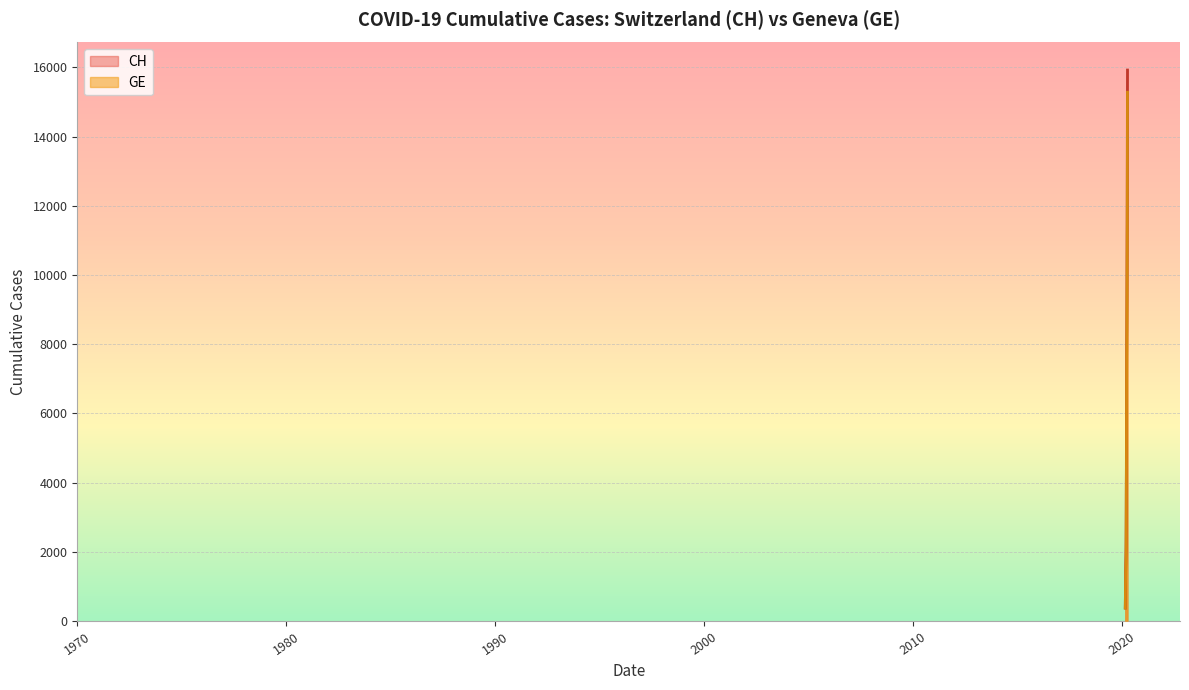

Reading left to right, extract all data points from this chart.

CH: 2020-02-25=375	2020-02-26=479	2020-02-27=630	2020-02-28=840	2020-02-29=981	2020-03-01=1113	2020-03-02=1436	2020-03-03=1544	2020-03-04=1652	2020-03-05=1715	2020-03-06=1809	2020-03-07=1885	2020-03-08=1952	2020-03-09=2051	2020-03-10=2226	2020-03-11=2472	2020-03-12=2845	2020-03-13=3291	2020-03-14=3908	2020-03-15=4259	2020-03-16=5012	2020-03-17=5731	2020-03-18=6644	2020-03-19=7323	2020-03-20=7847	2020-03-21=8249	2020-03-22=8449	2020-03-23=8855	2020-03-24=9196	2020-03-25=9642	2020-03-26=10162	2020-03-27=10613	2020-03-28=11175	2020-03-29=11467	2020-03-30=12086	2020-03-31=12852	2020-04-01=13505	2020-04-02=14561	2020-04-03=15375	2020-04-04=15926
GE: 2020-02-25=375	2020-02-26=479	2020-02-27=630	2020-02-28=840	2020-02-29=981	2020-03-01=1083	2020-03-02=1171	2020-03-03=1278	2020-03-04=1384	2020-03-05=1447	2020-03-06=1538	2020-03-07=1614	2020-03-08=1681	2020-03-09=1780	2020-03-10=1955	2020-03-11=2201	2020-03-12=2574	2020-03-13=3010	2020-03-14=3627	2020-03-15=3978	2020-03-16=4485	2020-03-17=5174	2020-03-18=6002	2020-03-19=6681	2020-03-20=7205	2020-03-21=7607	2020-03-22=7807	2020-03-23=8213	2020-03-24=8554	2020-03-25=9000	2020-03-26=9520	2020-03-27=9971	2020-03-28=10533	2020-03-29=10825	2020-03-30=11444	2020-03-31=12210	2020-04-01=12863	2020-04-02=13919	2020-04-03=14733	2020-04-04=15284